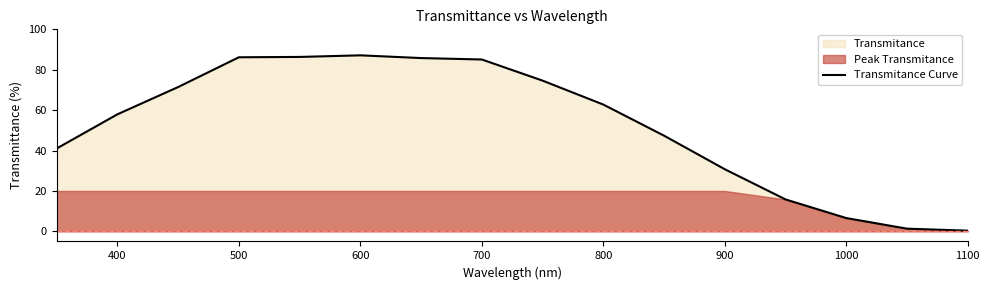

The value of Transmitance Curve at 800 is 62.8. True or false?

True